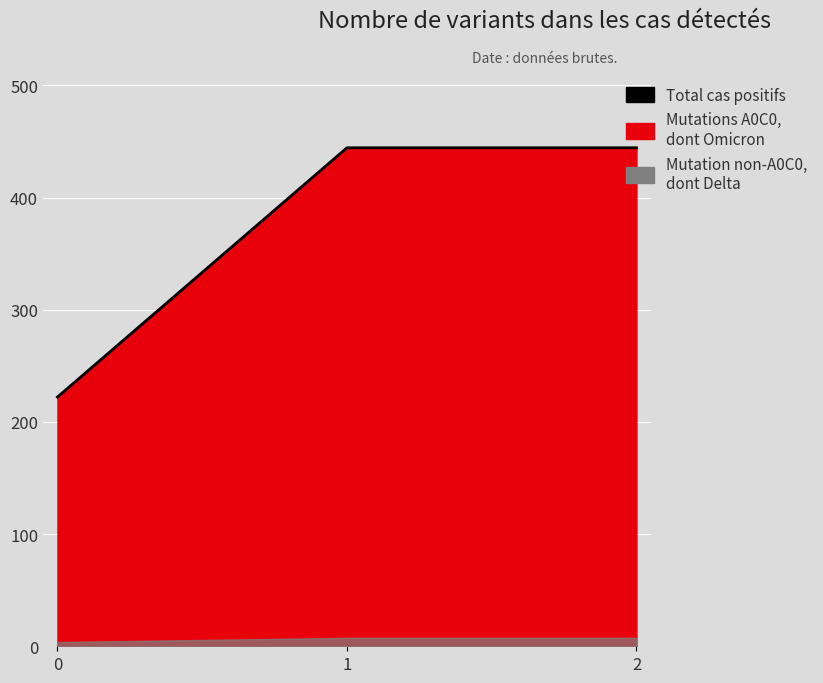

Reading right to left, what are all the values shown in this chart?

444.4	444.4	222.2